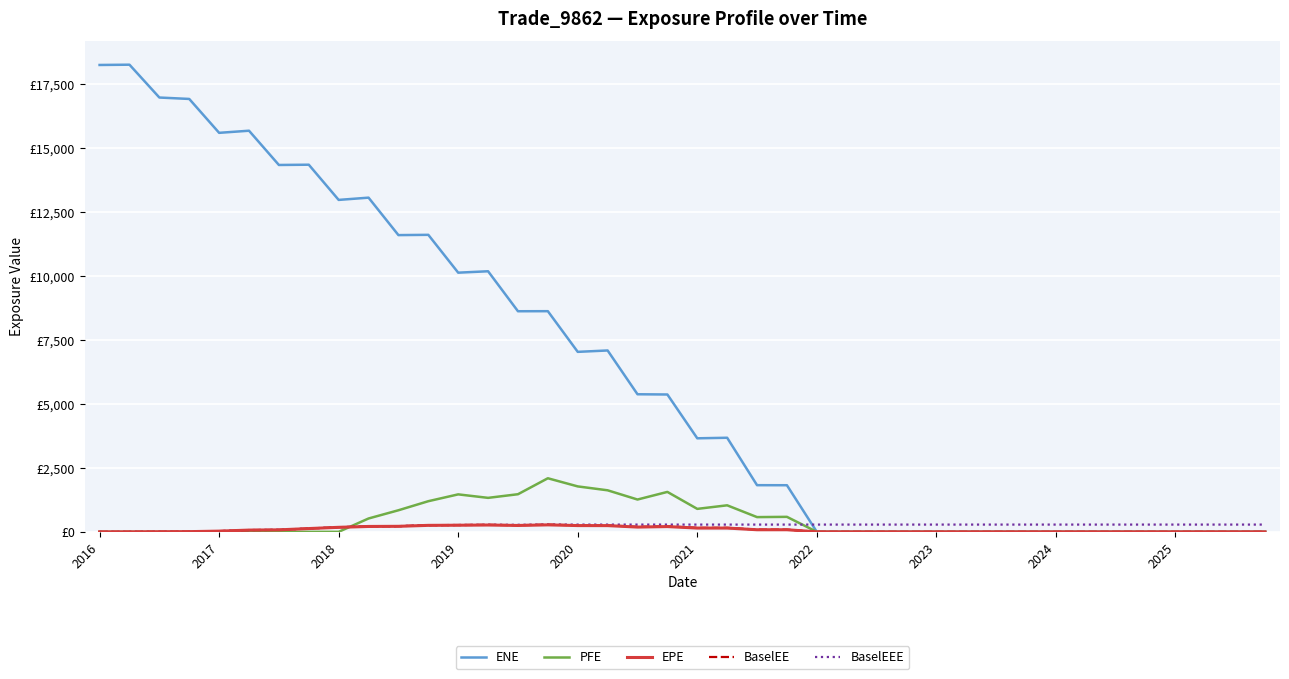

Is this an area chart (filled region under the line)?

No